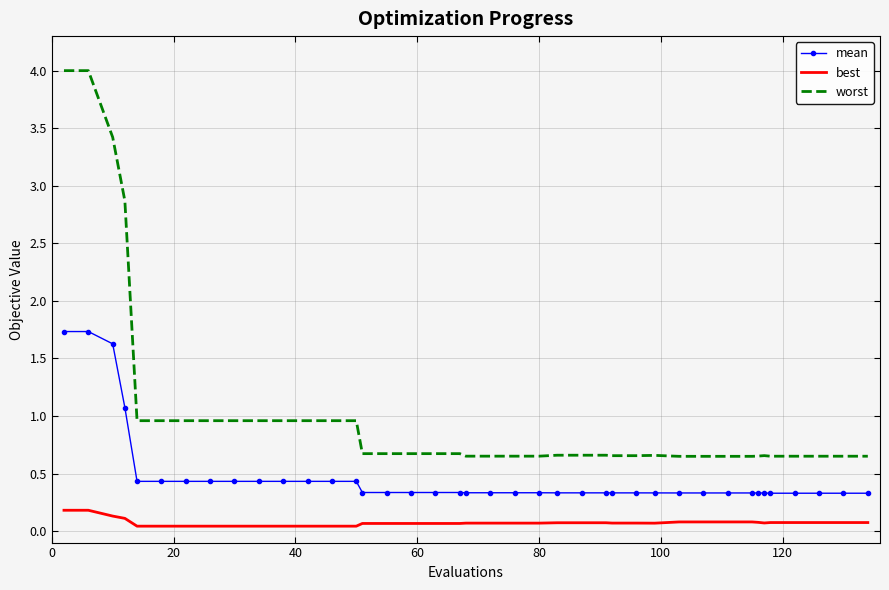

Which series has the widest spread of values?

worst